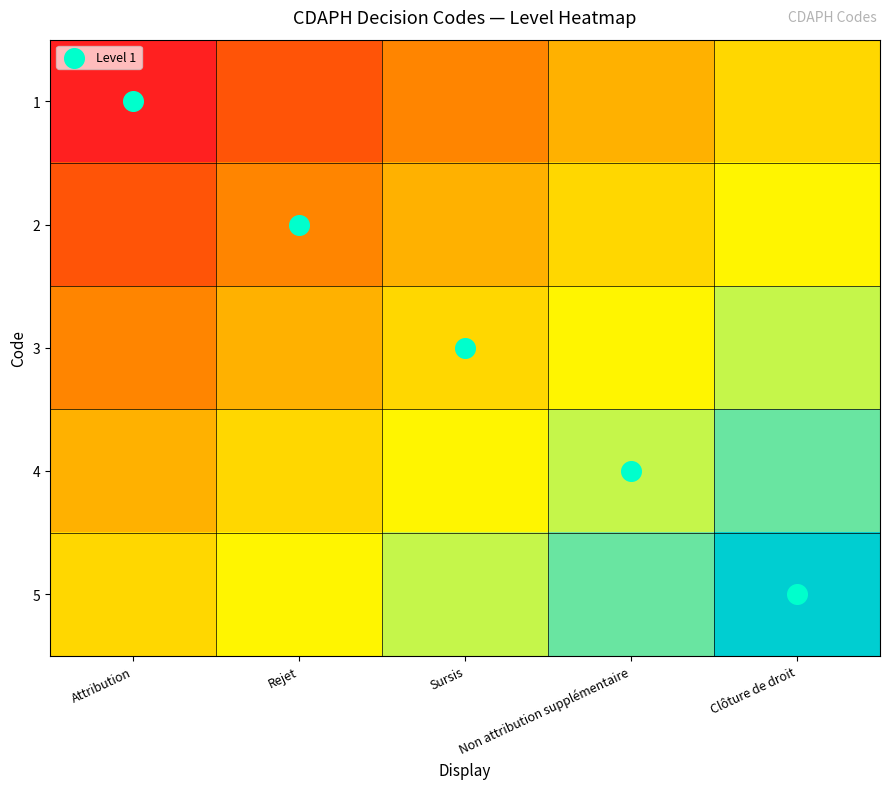

List the series in order of their peak value, highest first.

5, 4, 3, 2, 1